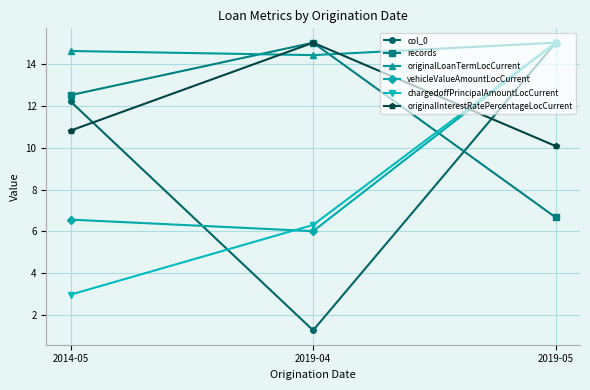

Which series has the largest range (max minus min)?

col_0